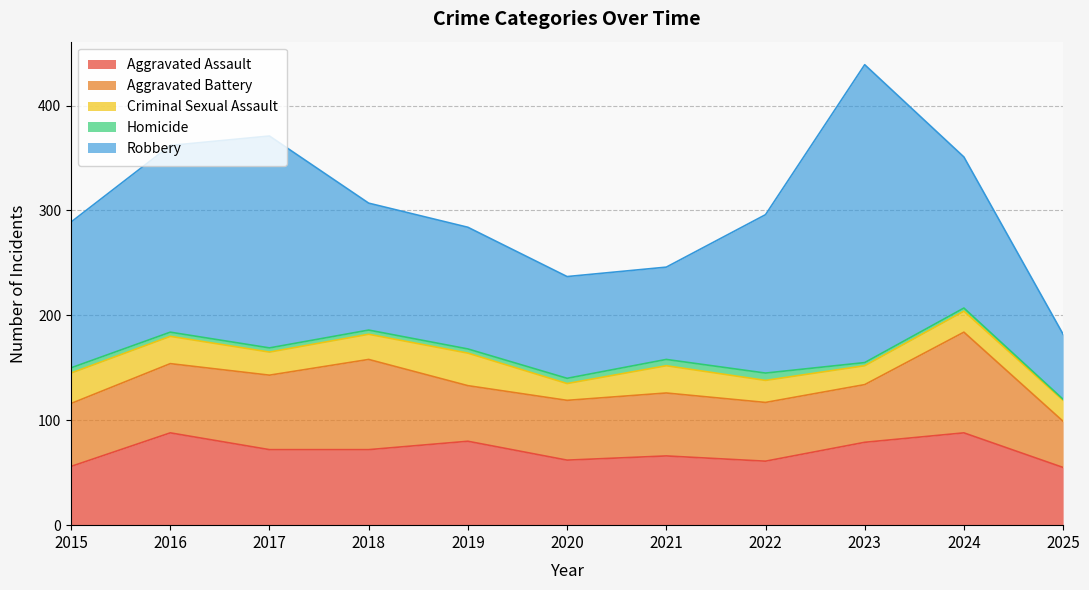

Reading right to left, transcribe all the data shown in this chart.

Aggravated Assault: 55	88	79	61	66	62	80	72	72	88	56
Aggravated Battery: 44	96	55	56	60	57	53	86	71	66	60
Criminal Sexual Assault: 20	20	18	21	26	16	31	24	22	26	29
Homicide: 1	3	3	7	6	5	4	4	4	4	5
Robbery: 62	144	284	151	88	97	116	121	202	178	139